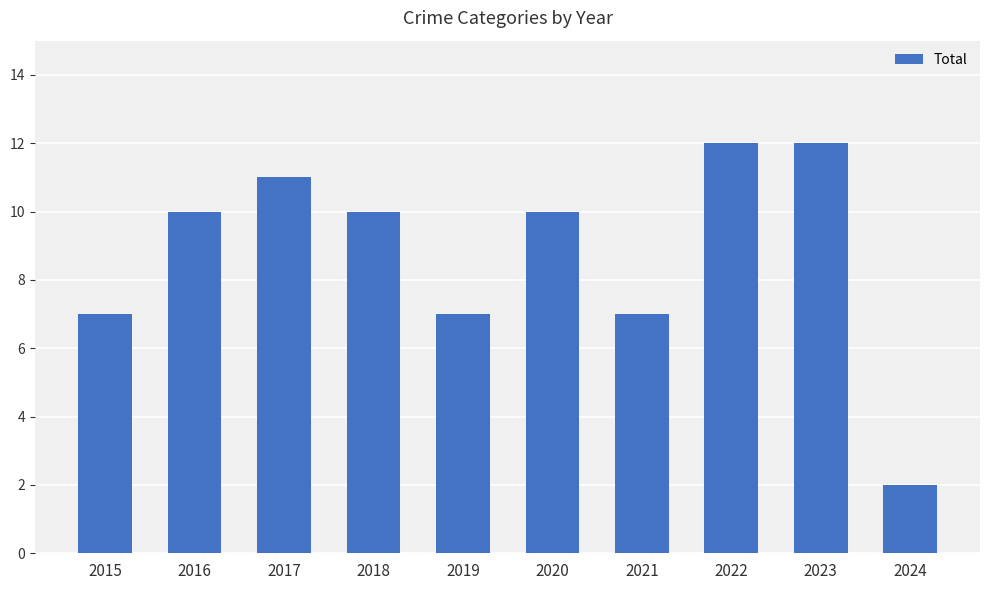

What is the maximum value shown in the chart?

12